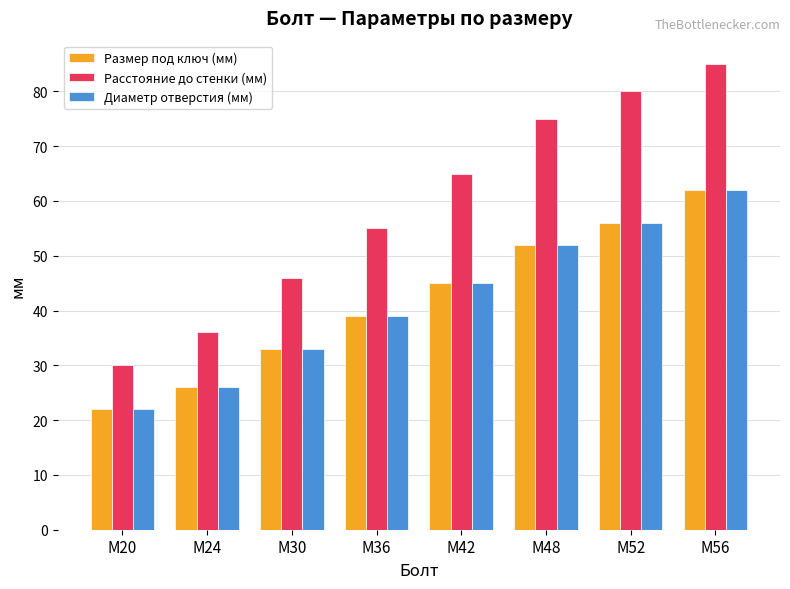

How many categories are shown in the chart?

8